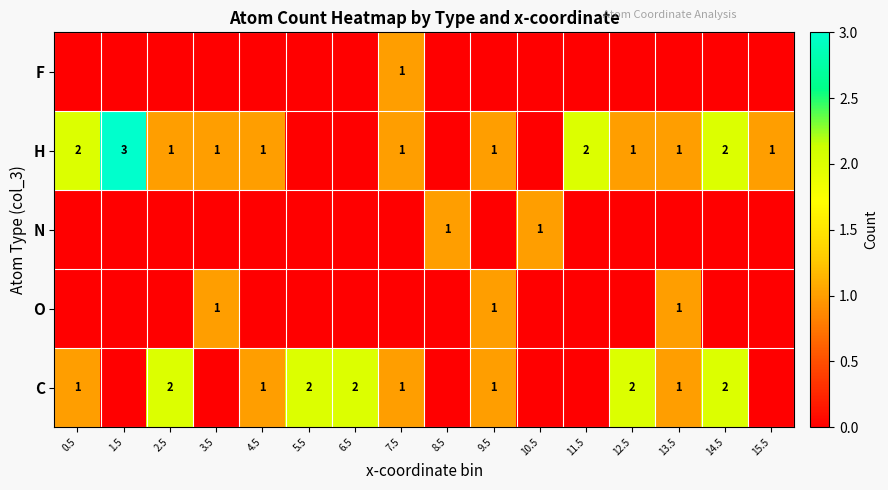

Is it true that C equals 2 at 4.5?

False